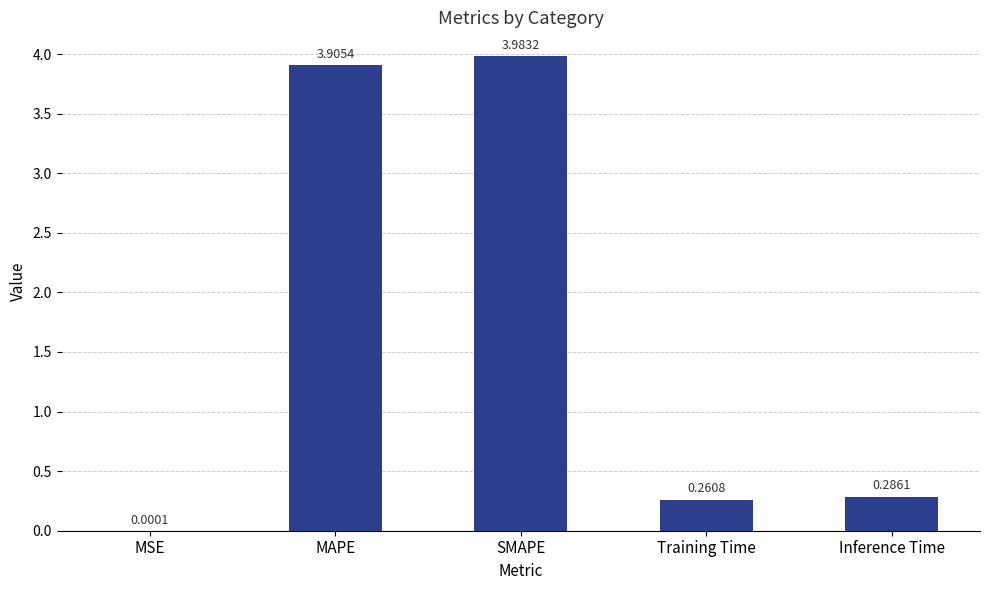

What is the sum of all values?

8.4